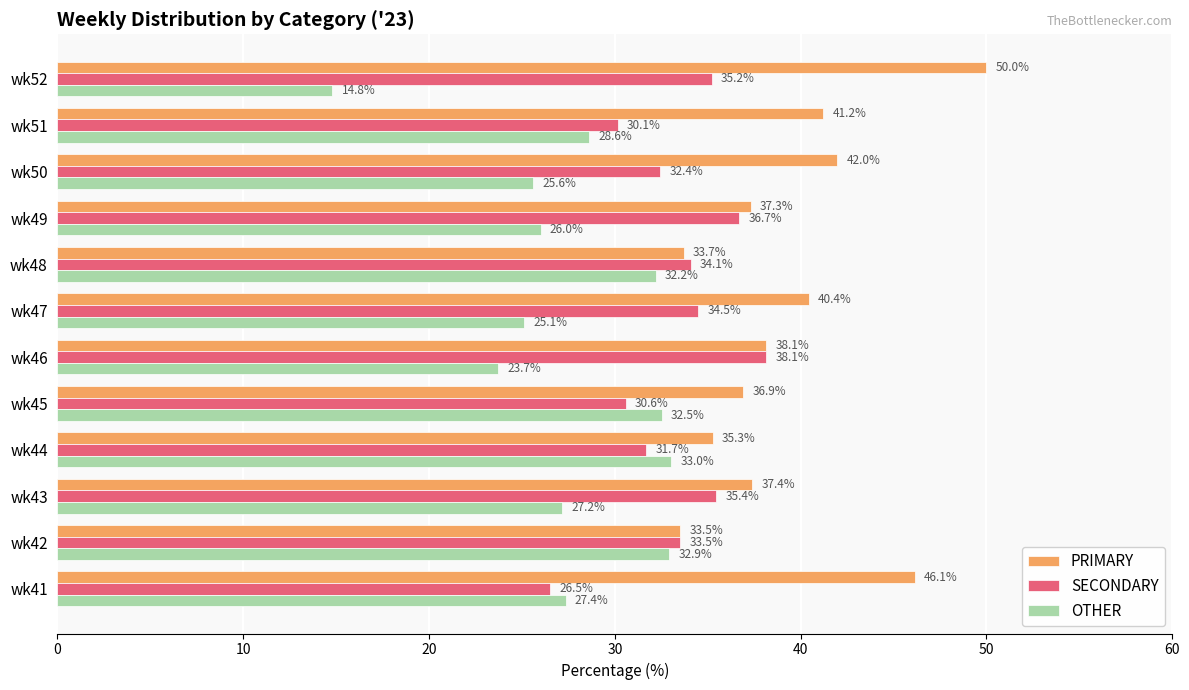

Rank the series at wk52 from lowest to highest value.

OTHER, SECONDARY, PRIMARY